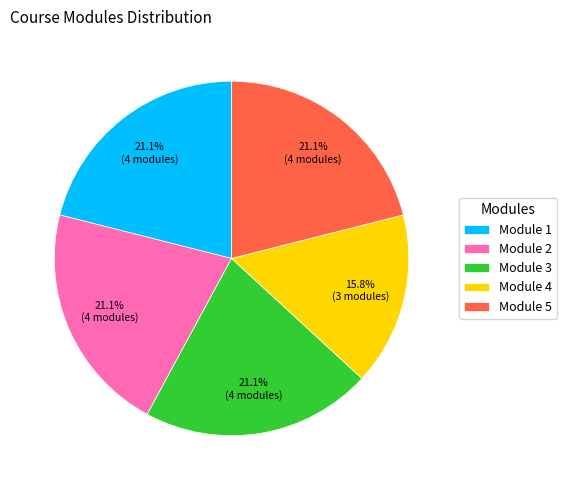

To the nearest percent, what is the combined percentage of Module 1 and Module 2?

42%